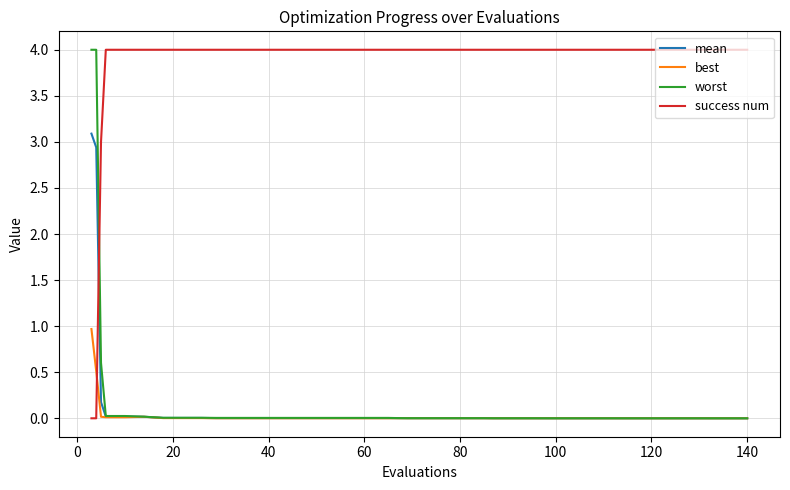

What are all the series names shown in the legend?

mean, best, worst, success num